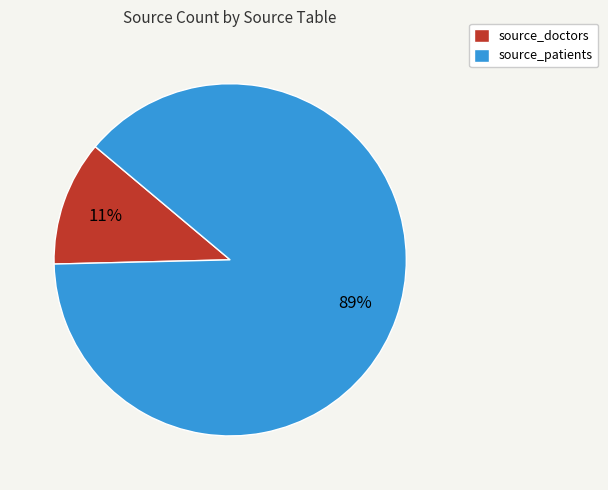

What percentage is the source_patients slice, to the nearest percent?

89%